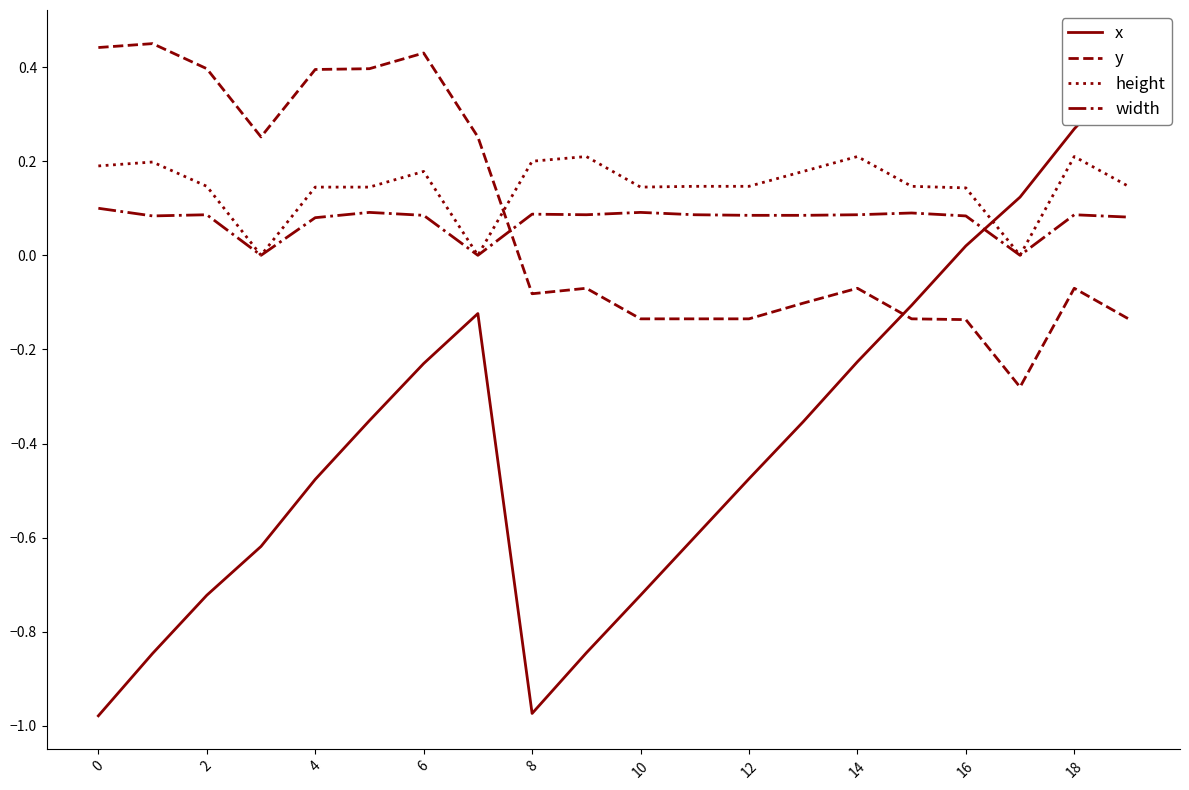

The y series shows -0.0 at 12. True or false?

False